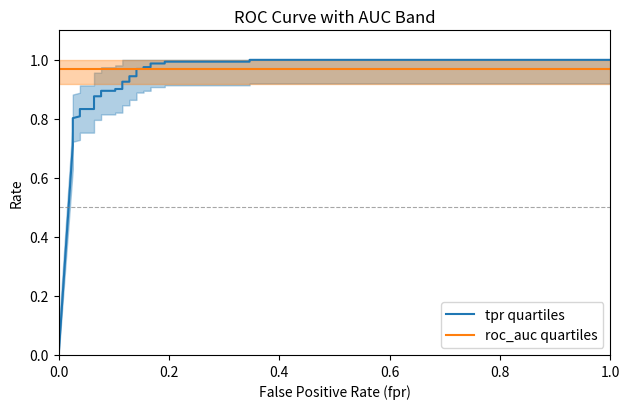

What is the difference between the second highest and minimum values in the tpr quartiles series?

1.0